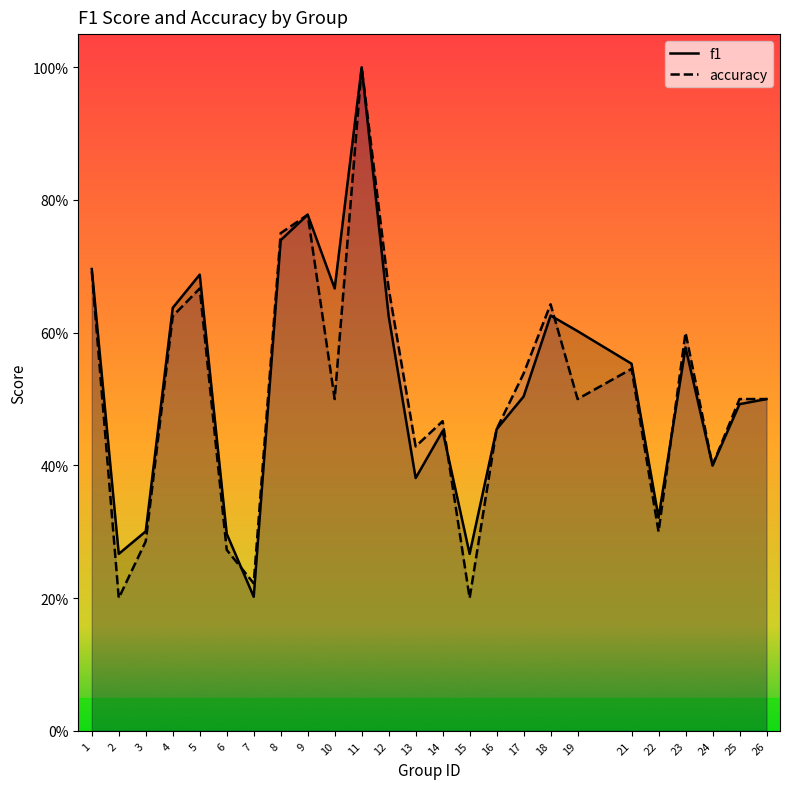

What is the difference between the f1 values at 2 and 7?

0.1